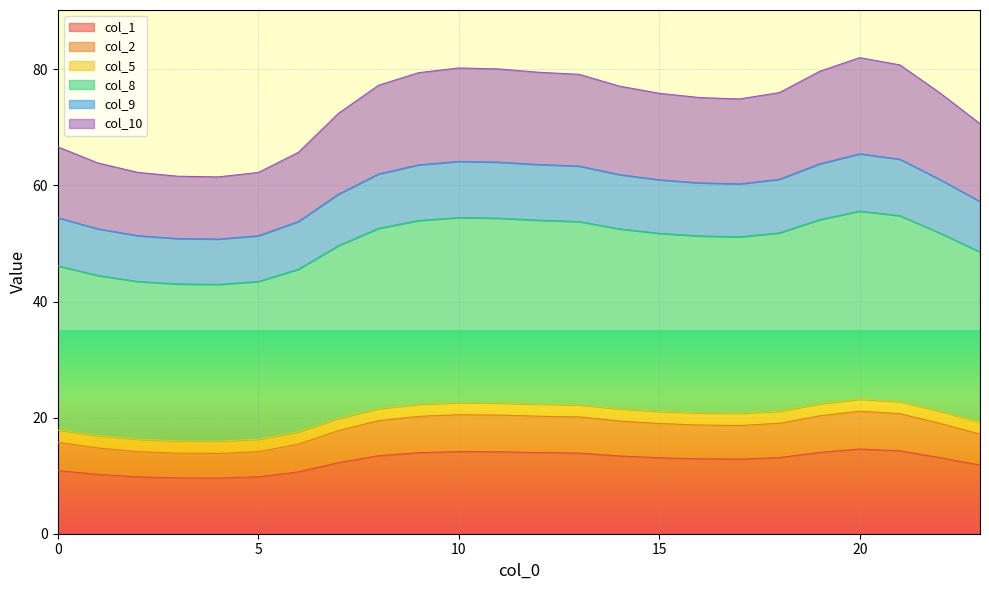

What is the lowest value of the col_1 series?

9.6